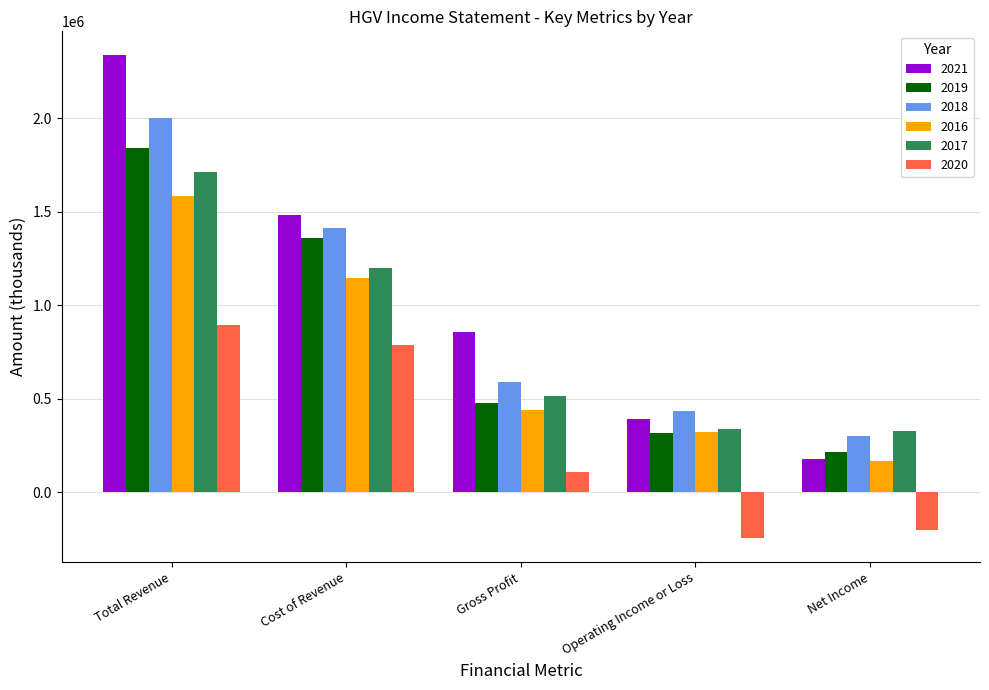

At Total Revenue, list the series in order from largest to smallest.

2021, 2018, 2019, 2017, 2016, 2020